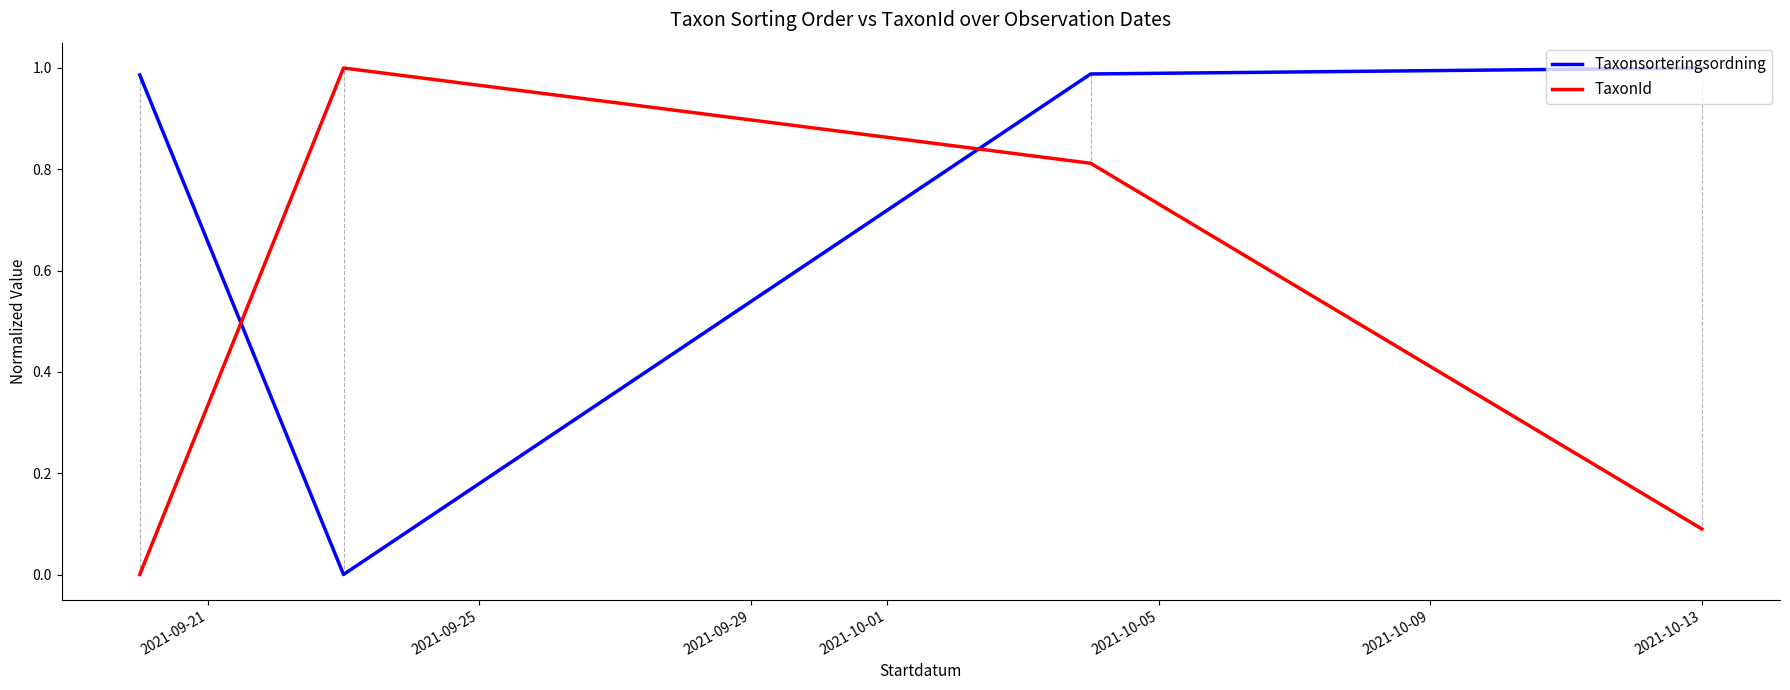

Which series has the largest total across all categories?

Taxonsorteringsordning